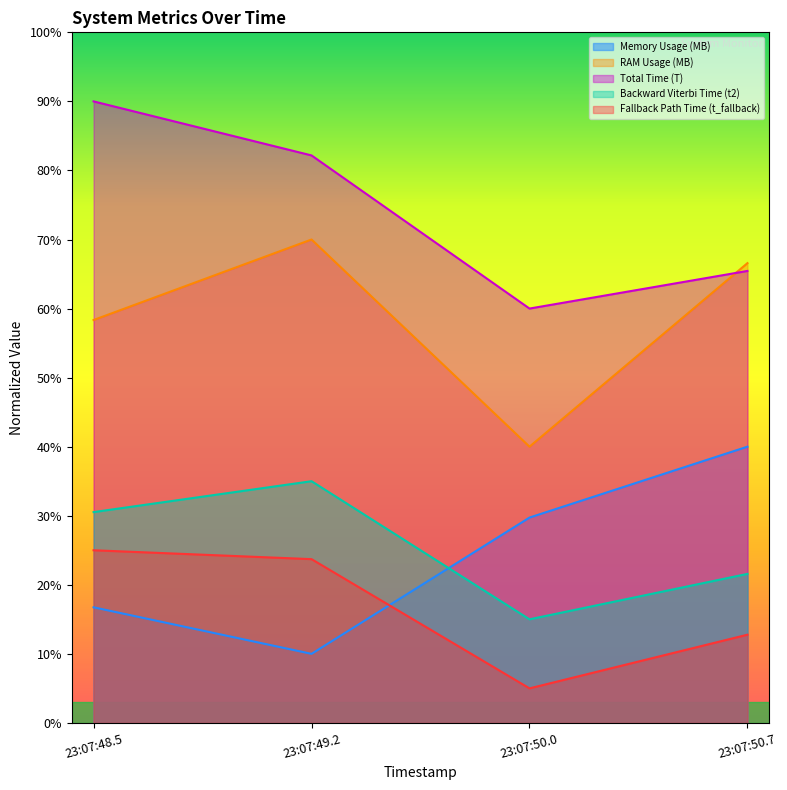

What is the minimum value for RAM Usage (MB)?

0.4